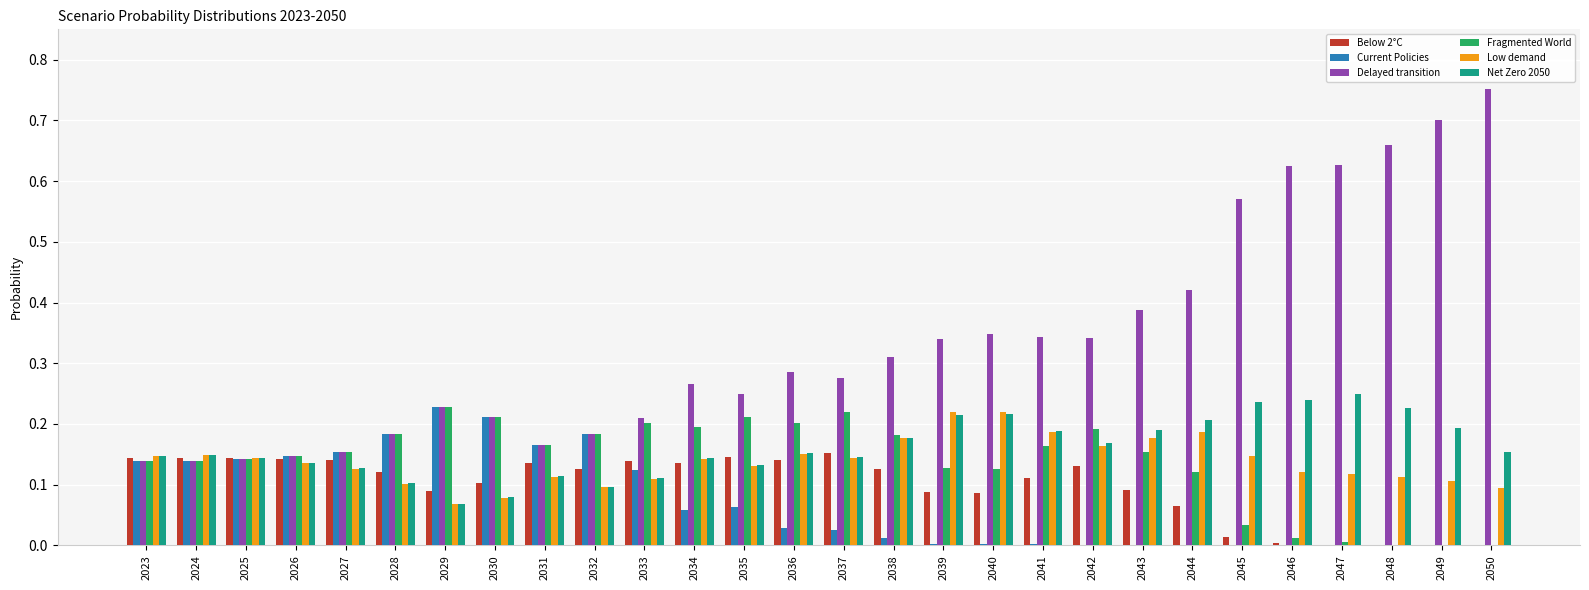

Is it true that Low demand equals 0.1 at 2033?

True